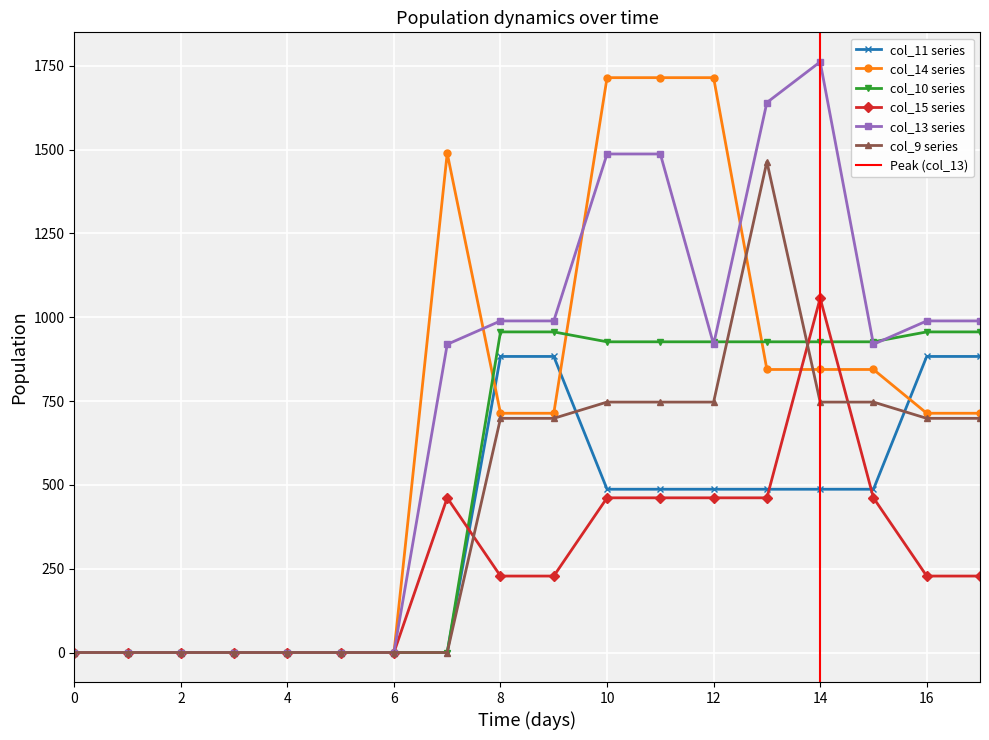

True or false: col_15 and col_13 cross at least once.

False